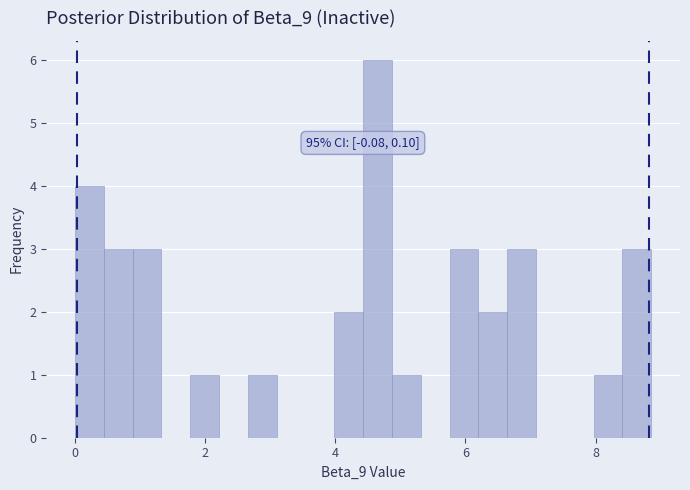

Read against the x-axis, roughly where is the centre of the tallest bar?

4.6